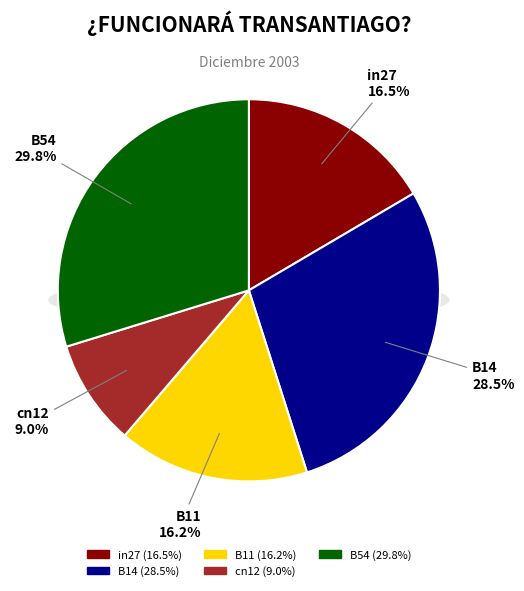

Does B54 represent more than half of the total?

No